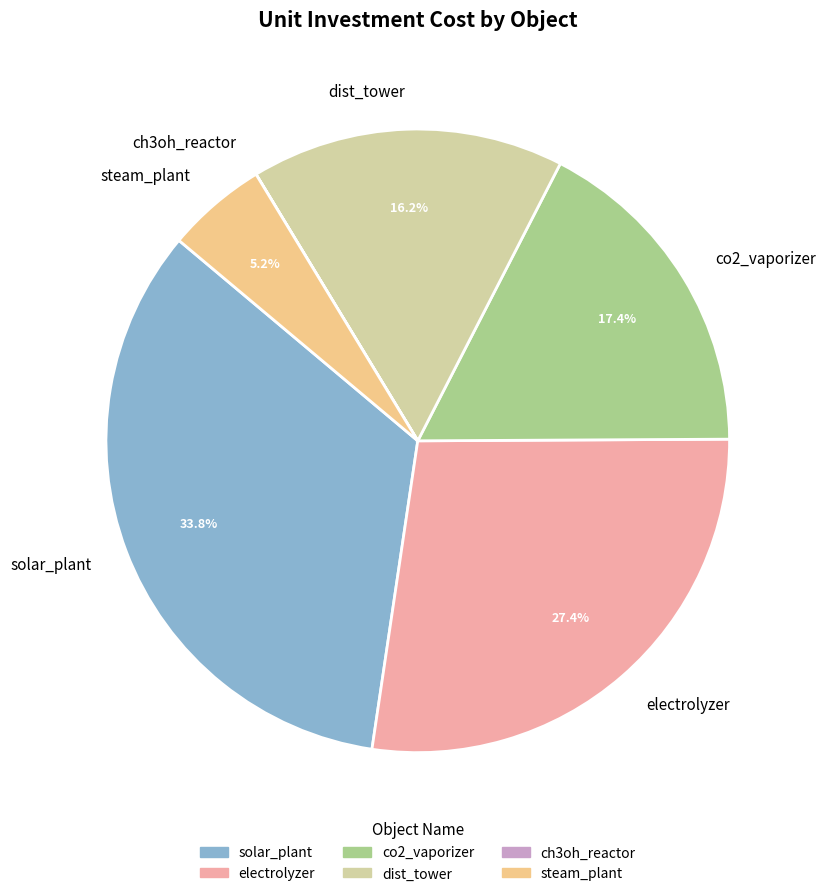

True or false: solar_plant accounts for 34% of the total.

True